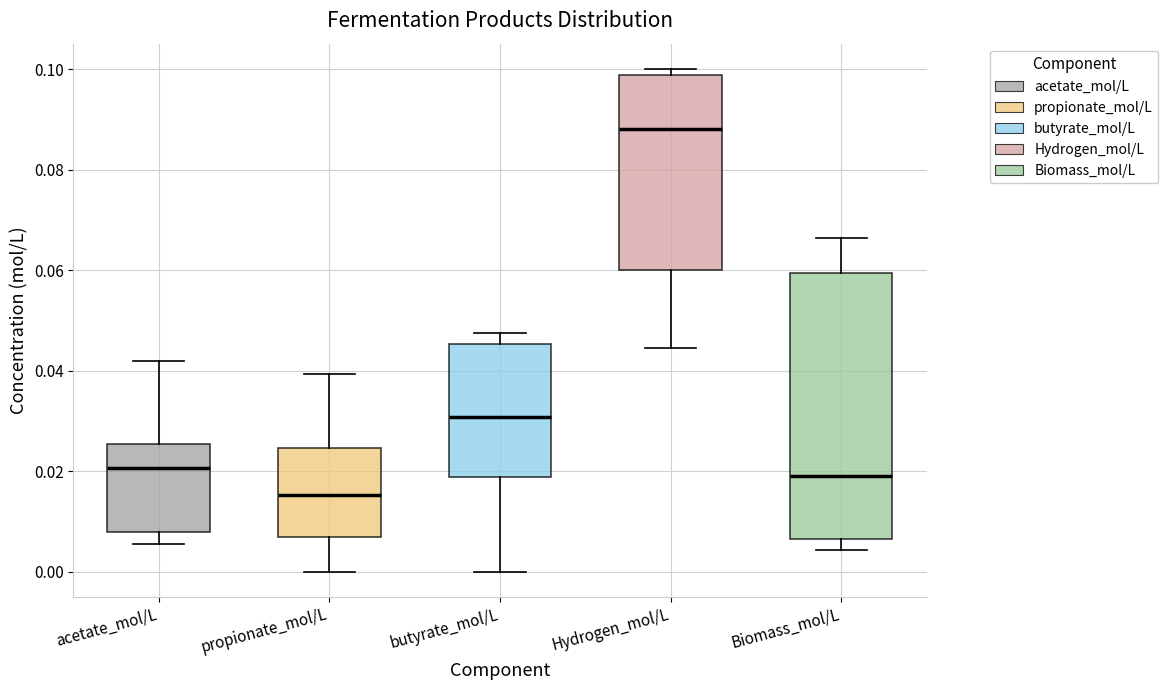

Where does the upper whisker of the box for propionate_mol/L end on the y-axis? The values are not printed on the chart, so give them approximately, as read against the axis.

0.040